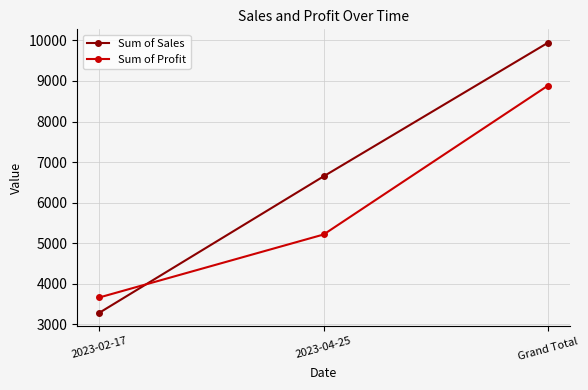

What is the label of the 2nd point from the left?

2023-04-25